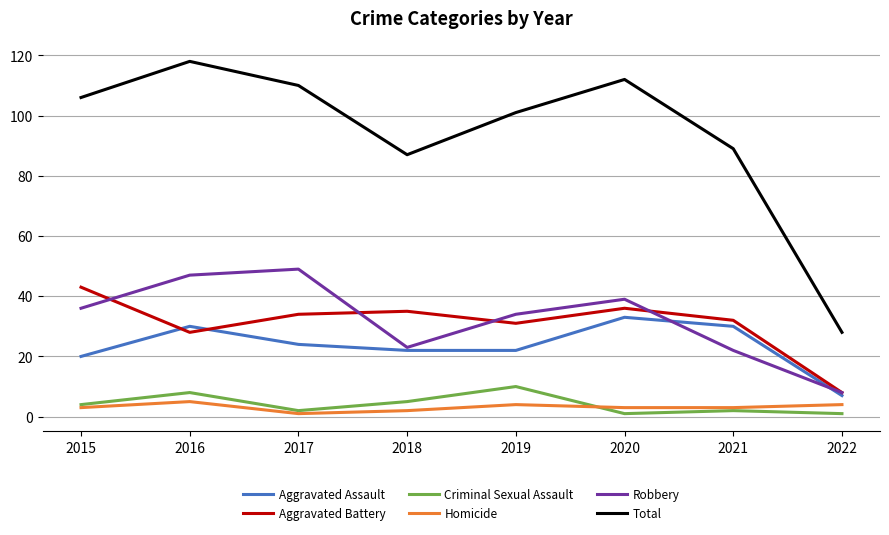

Read the Aggravated Assault value at 2016.

30